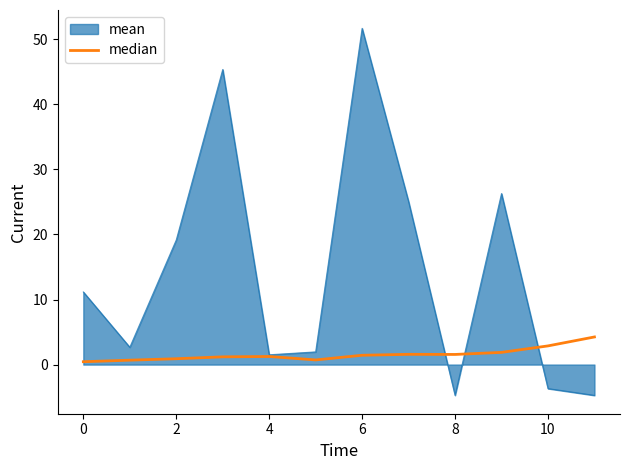

List the series in order of their peak value, lowest first.

median, mean